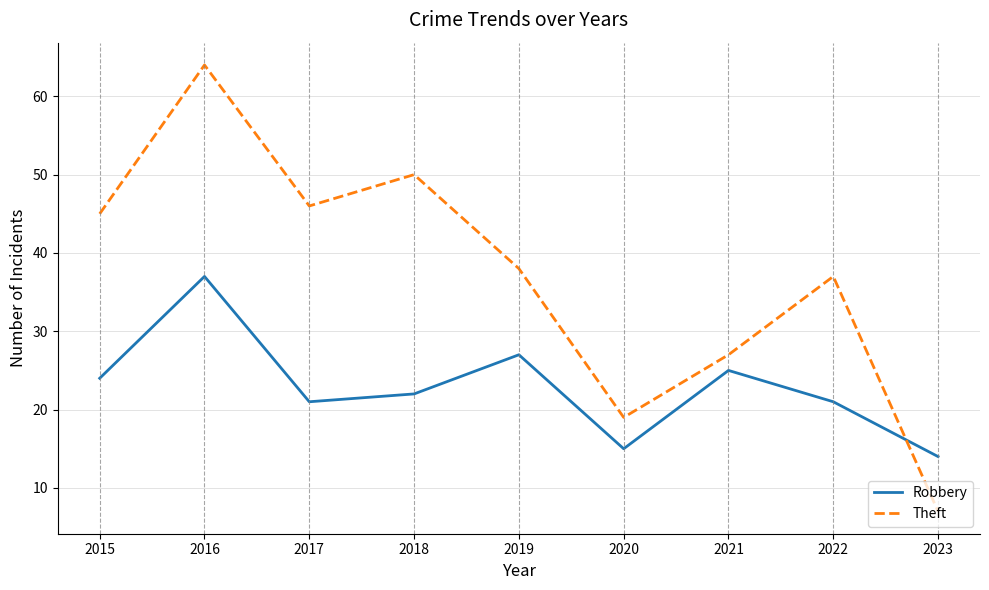

What is the minimum value for Theft?

7